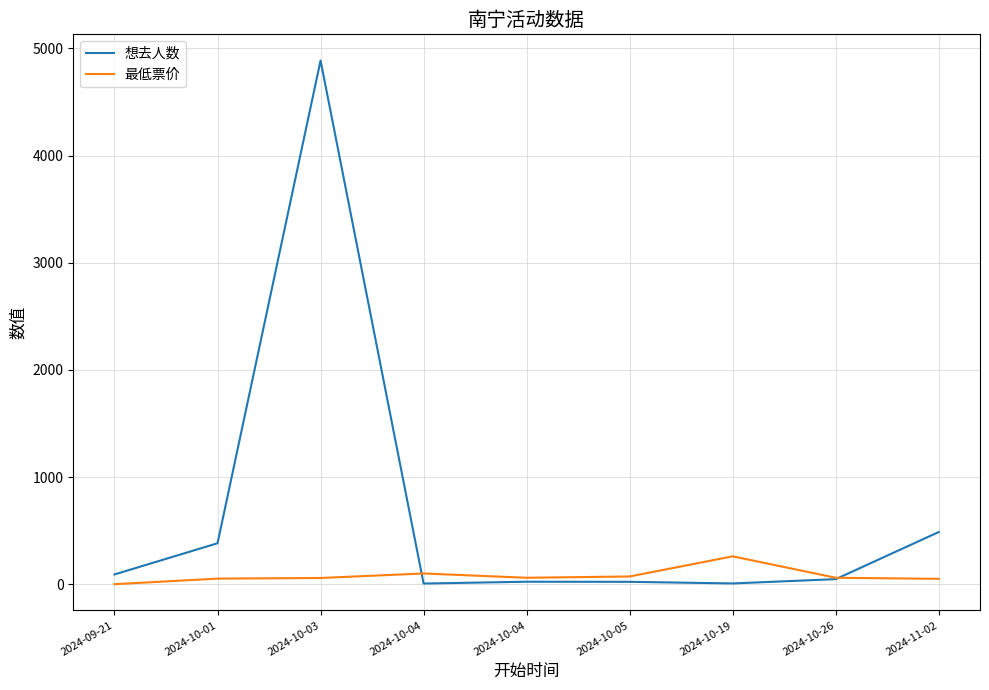

What is the total value across all series at 2024-10-03?

4945